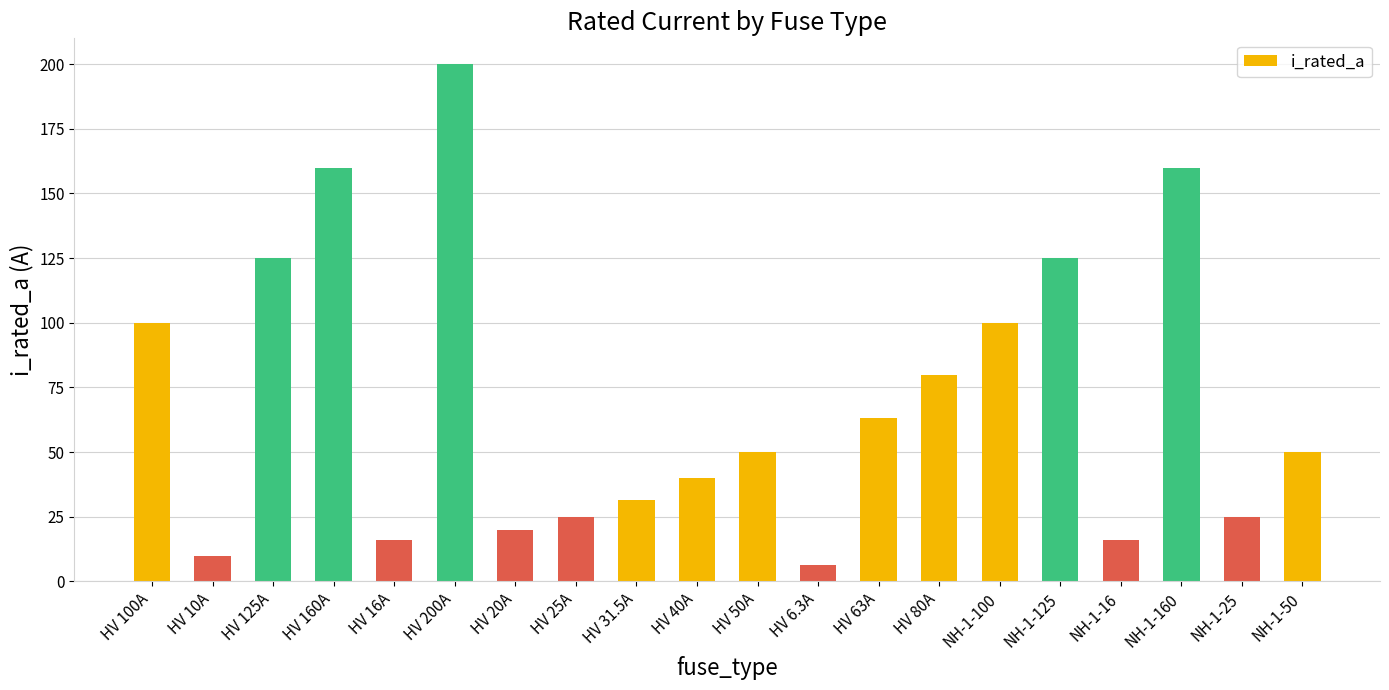

What is the difference between the values at HV 80A and HV 125A?

45.0